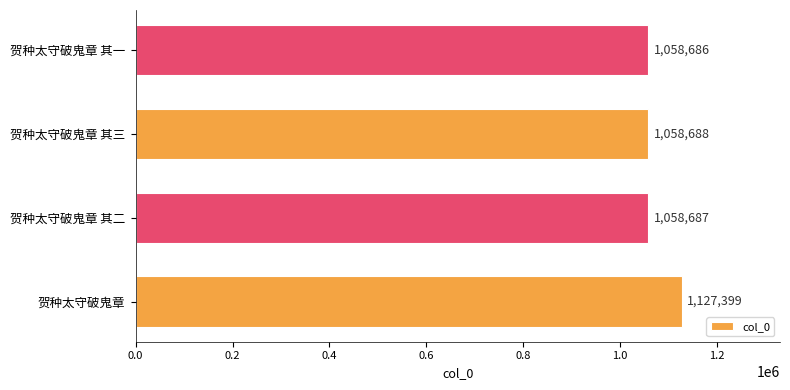

Reading bottom to top, list all the values displayed in this chart.

贺种太守破鬼章=1127399	贺种太守破鬼章 其二=1058687	贺种太守破鬼章 其三=1058688	贺种太守破鬼章 其一=1058686